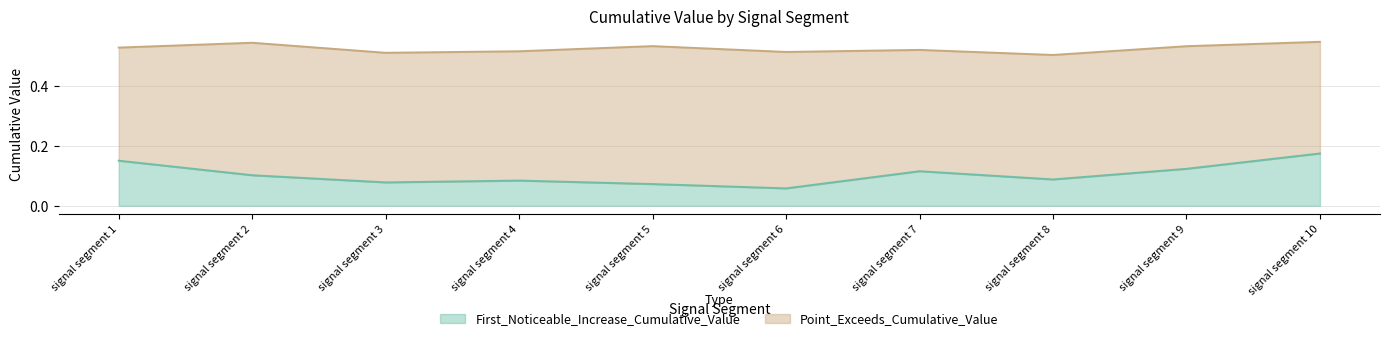

What is the difference between the highest and lowest values at signal segment 1?

0.4